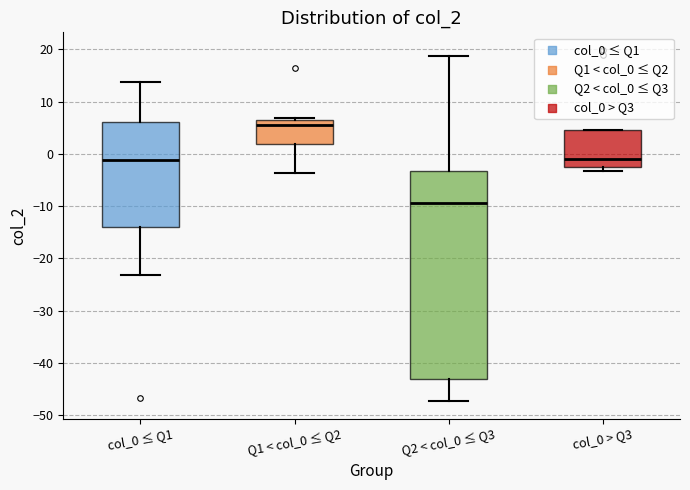

Which box has the highest median line?

Q1 < col_0 ≤ Q2